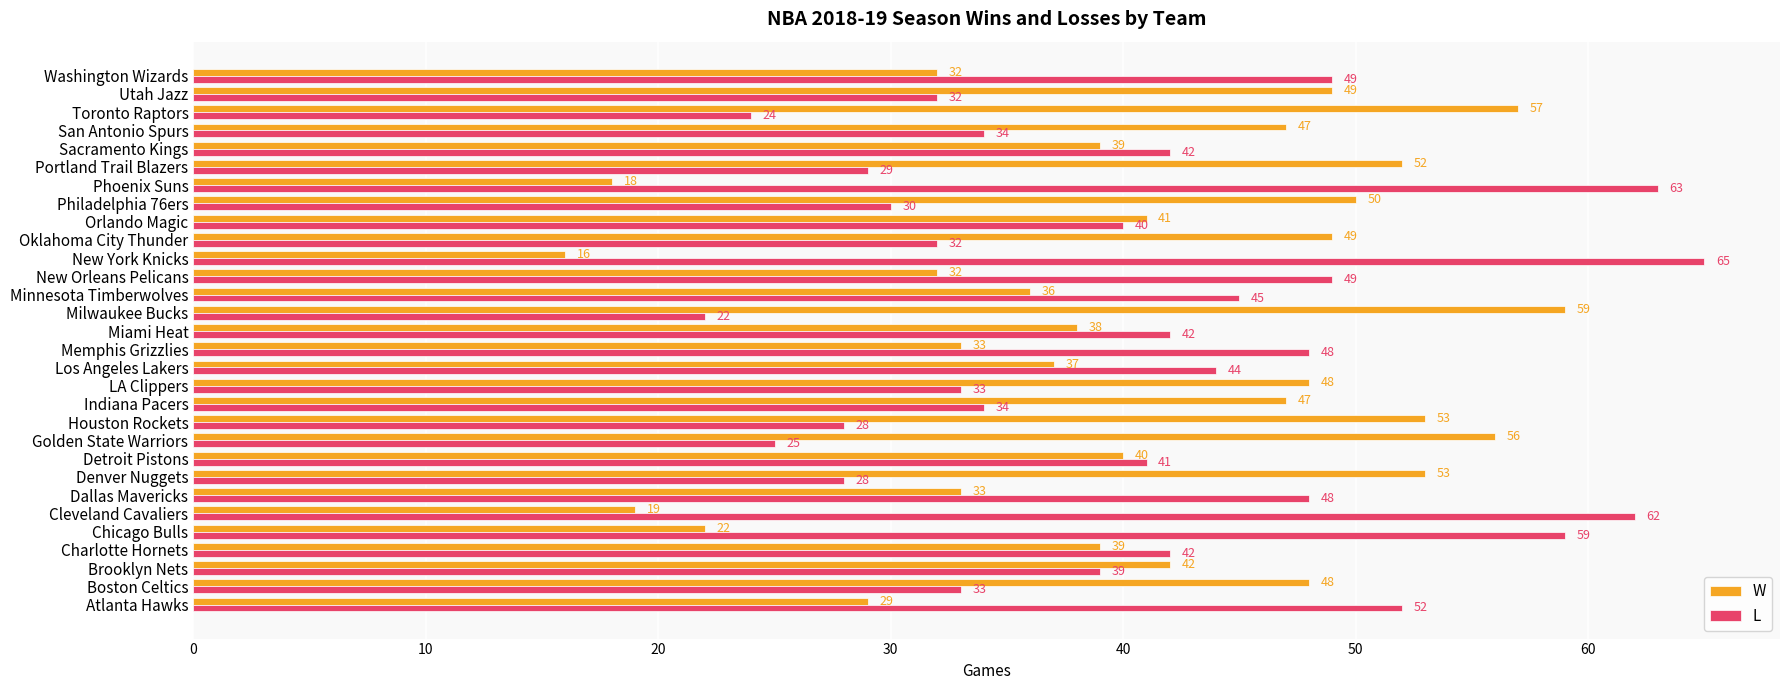

What is the minimum value for W?

16